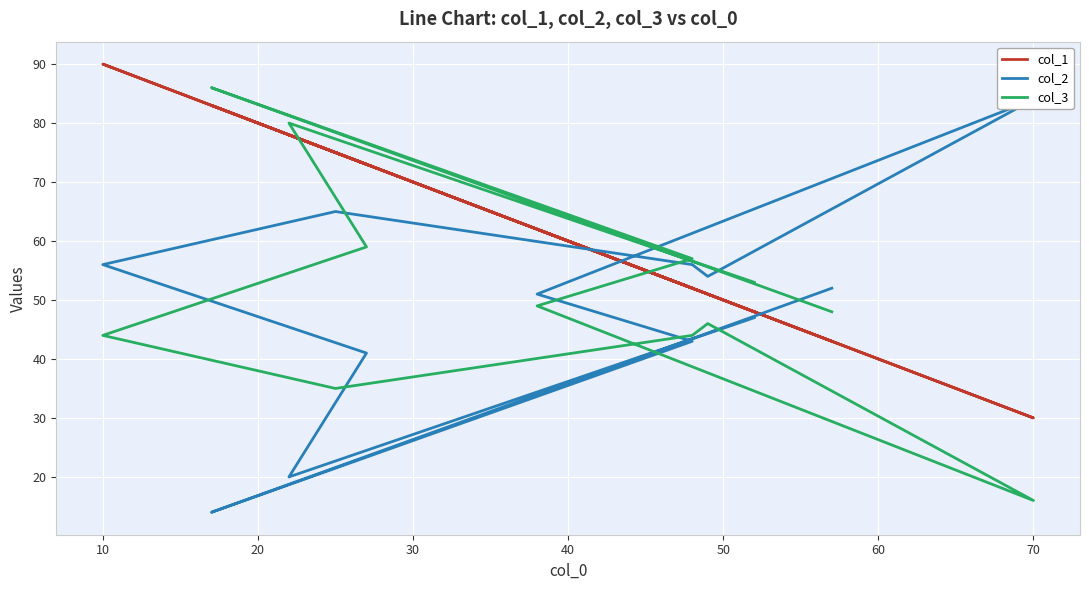

True or false: col_2 has a value of 91 at 40.

False